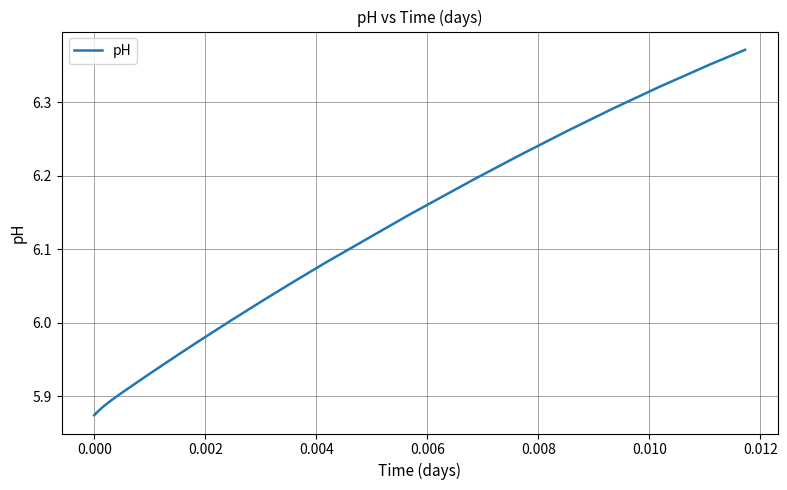

Does the chart display data point markers on the line(s)?

No